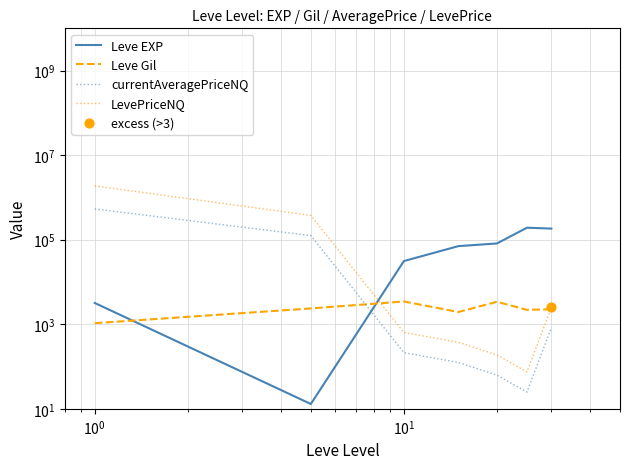

What are all the series names shown in the legend?

Leve EXP, Leve Gil, currentAveragePriceNQ, LevePriceNQ